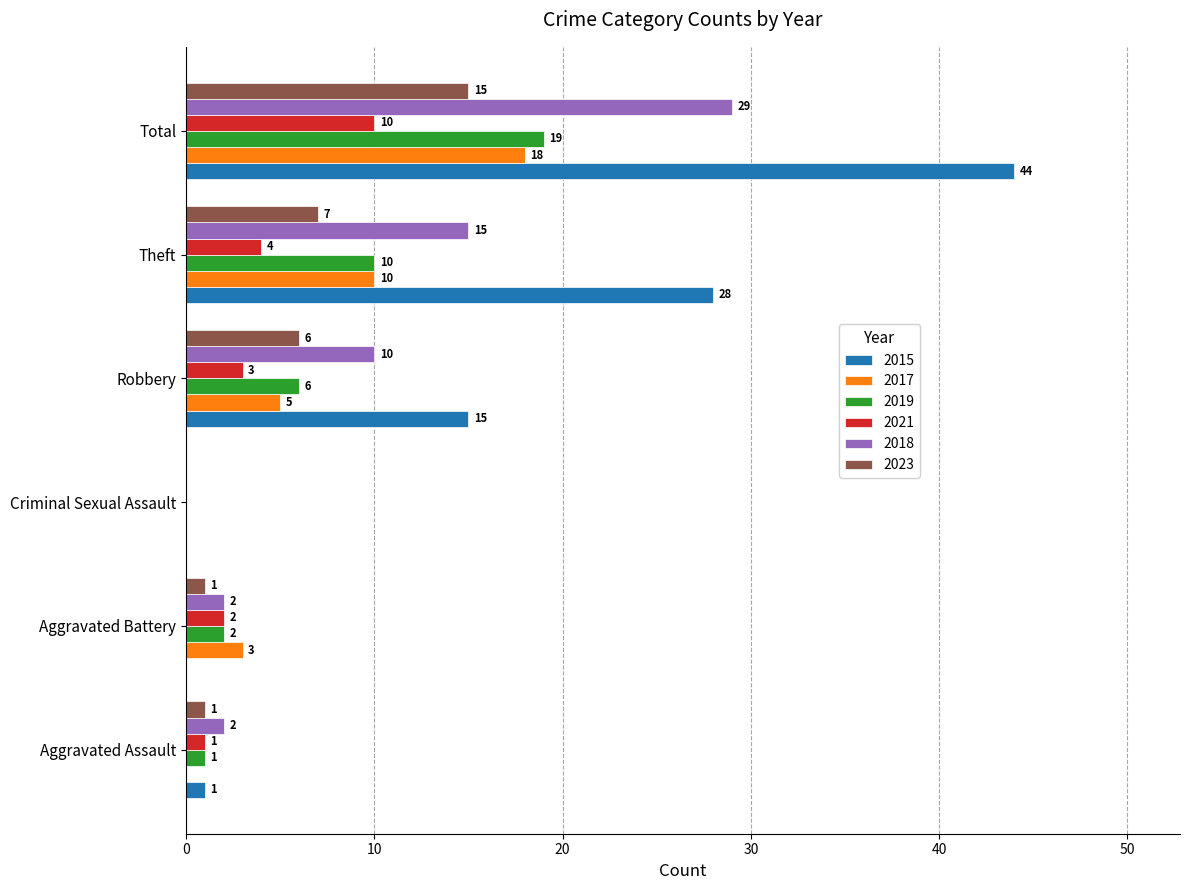

How many series are shown in this chart?

6